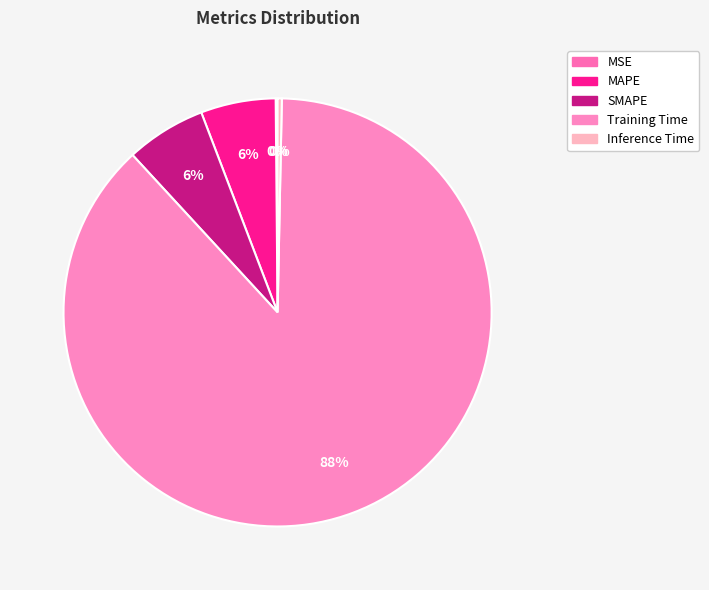

Does Training Time represent more than half of the total?

Yes